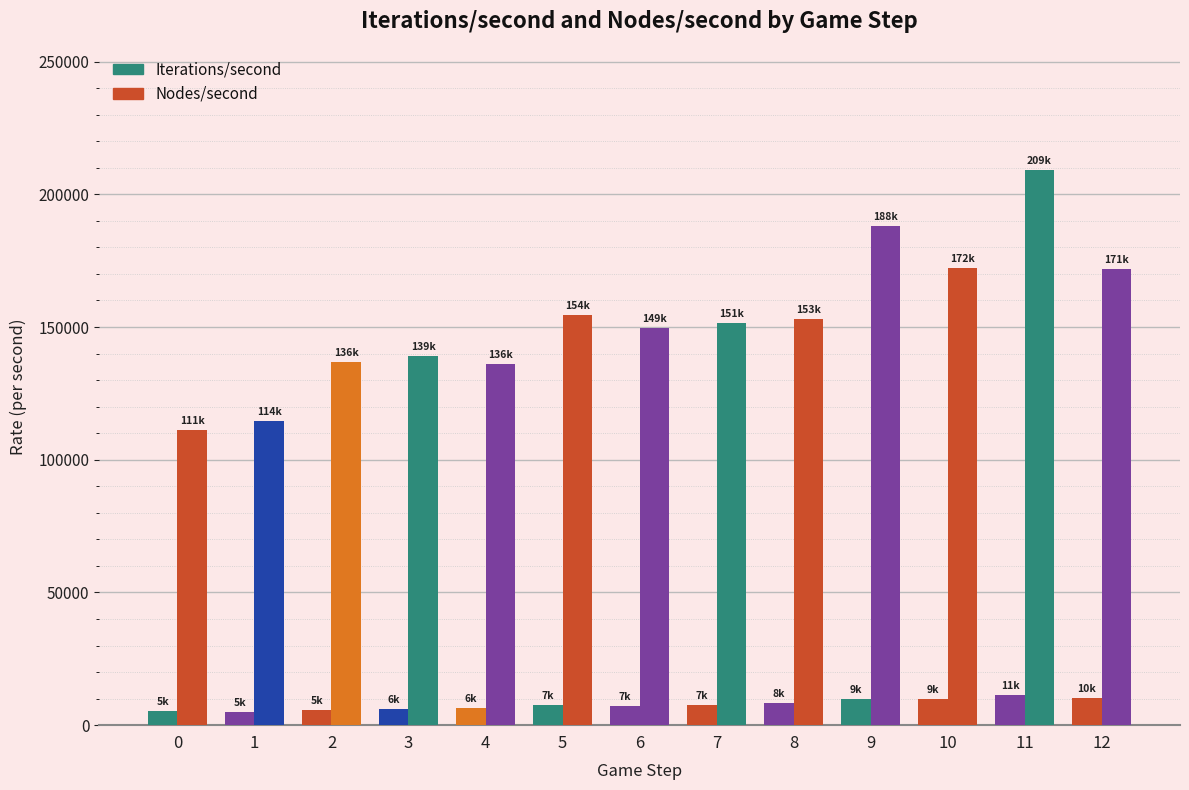

What is the value of the Nodes/second bar at the 3rd from the left?

136935.8